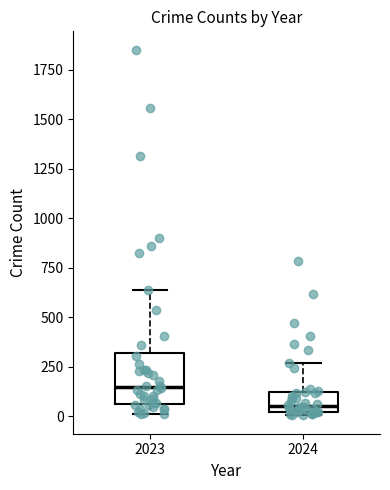

Reading left to right, transcribe this box plot: for each box, give where its median line is, the range the box spans, and where its two whiskers end, as read against the y-axis. The values are not printed on the chart, so give them approximately, as read against the axis.

2023: median 150, box 50 to 300, whiskers 0 to 650
2024: median 50, box 0 to 100, whiskers 0 (just below the box's lower edge) to 250